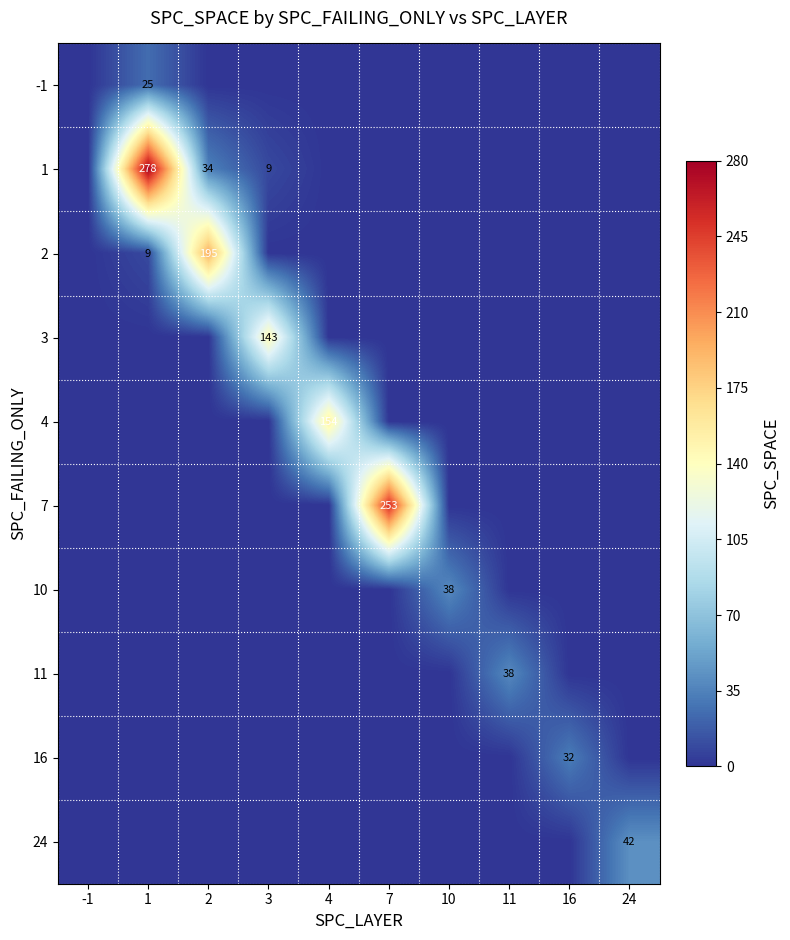

At which category is the sum across all series the highest?

1